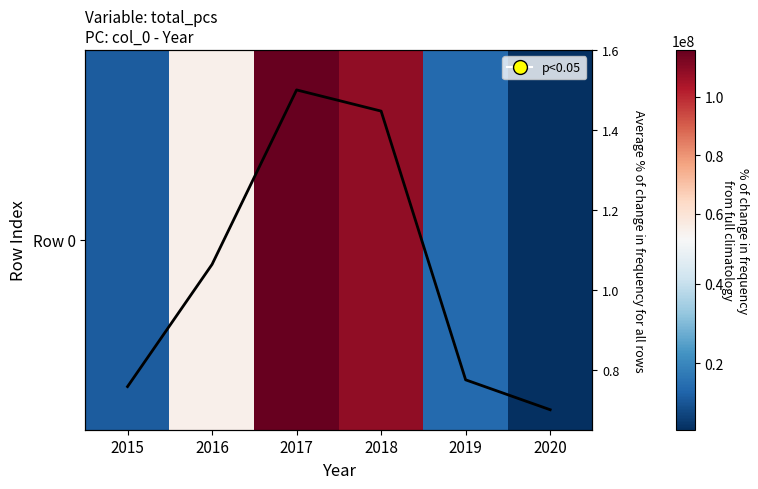

At which label does Avg % change for all rows first exceed 1?

2016